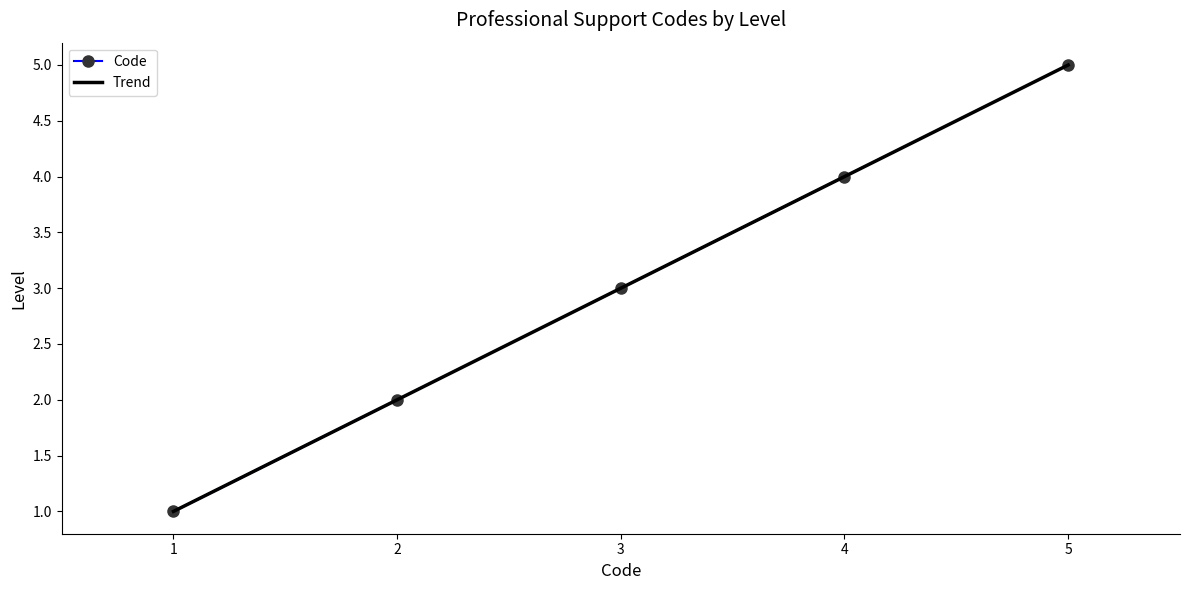

How many values are below 3?

2